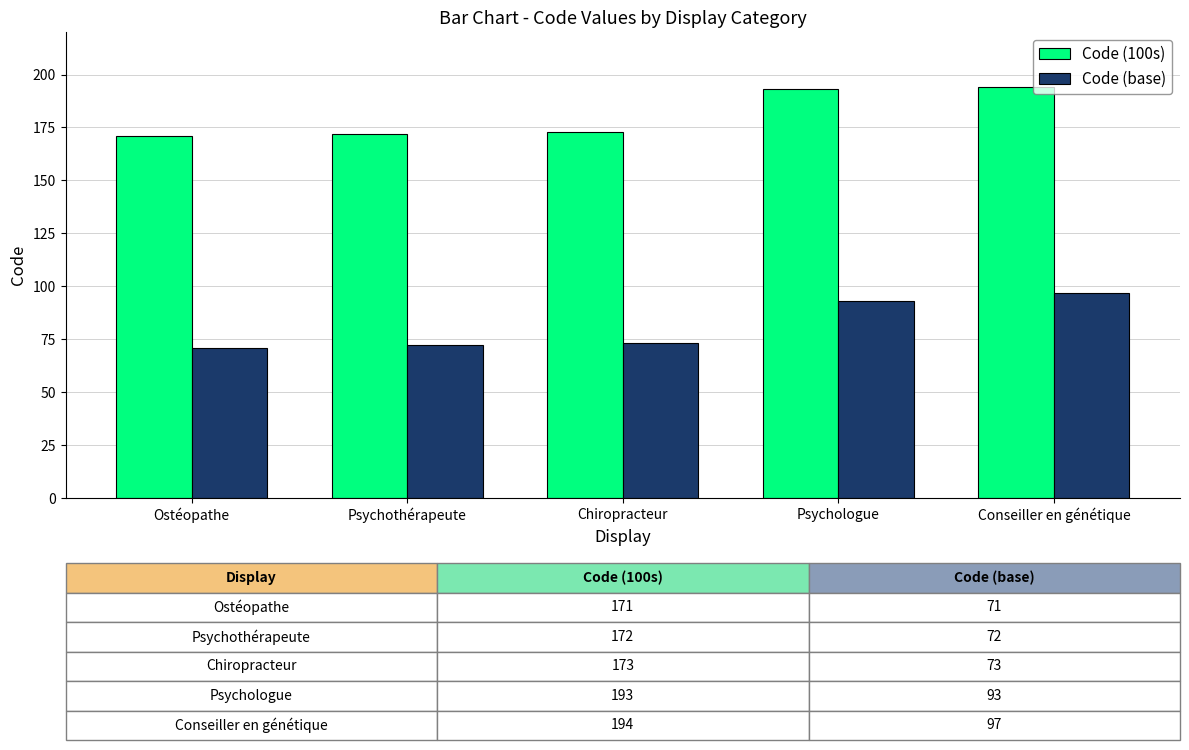

At which category is the sum across all series the highest?

Conseiller en génétique